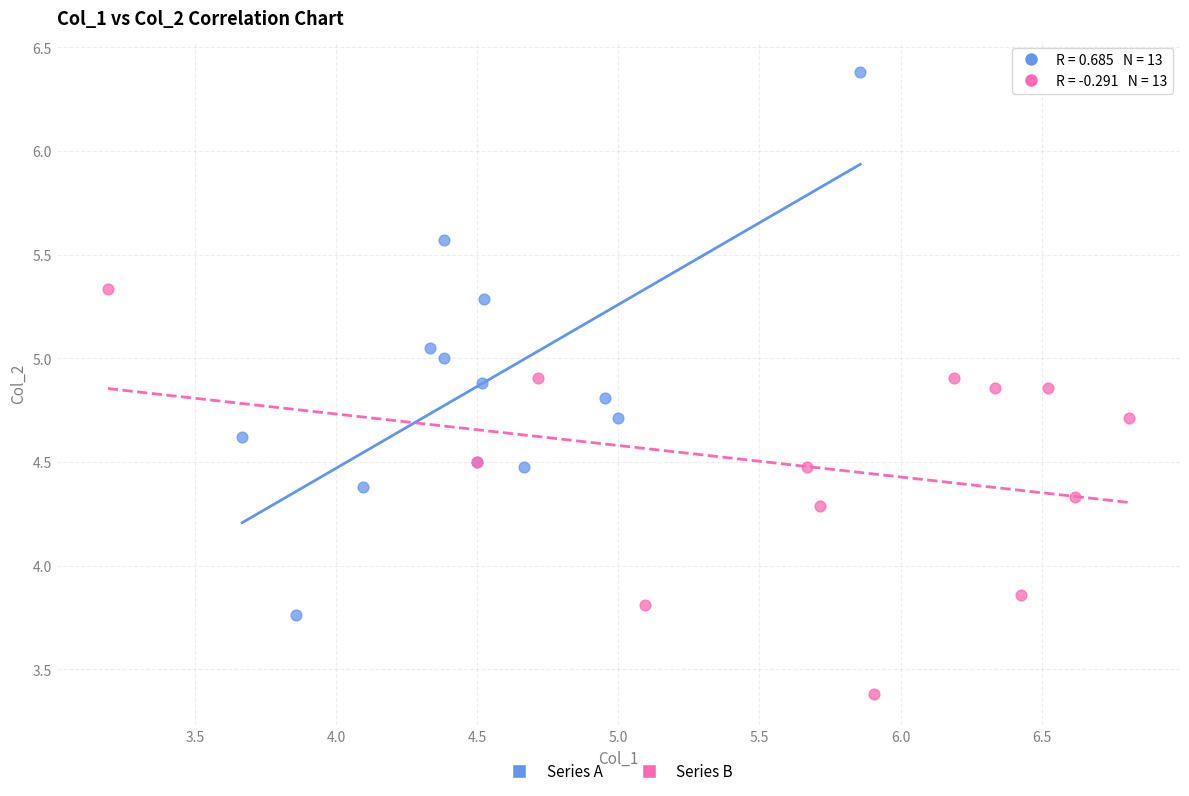

Which series reaches the maximum Y coordinate?

Series A